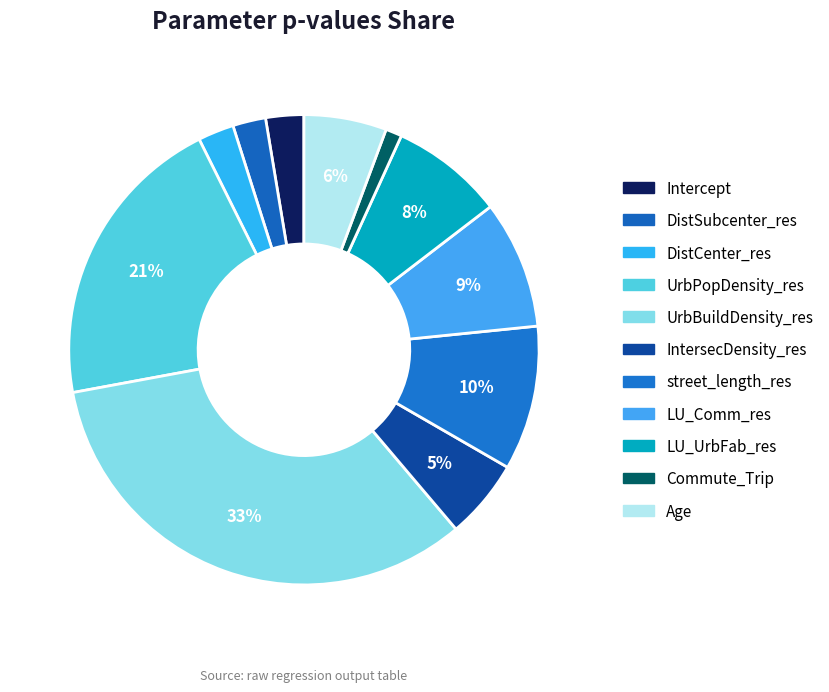

Count the number of slices in the pie.

11